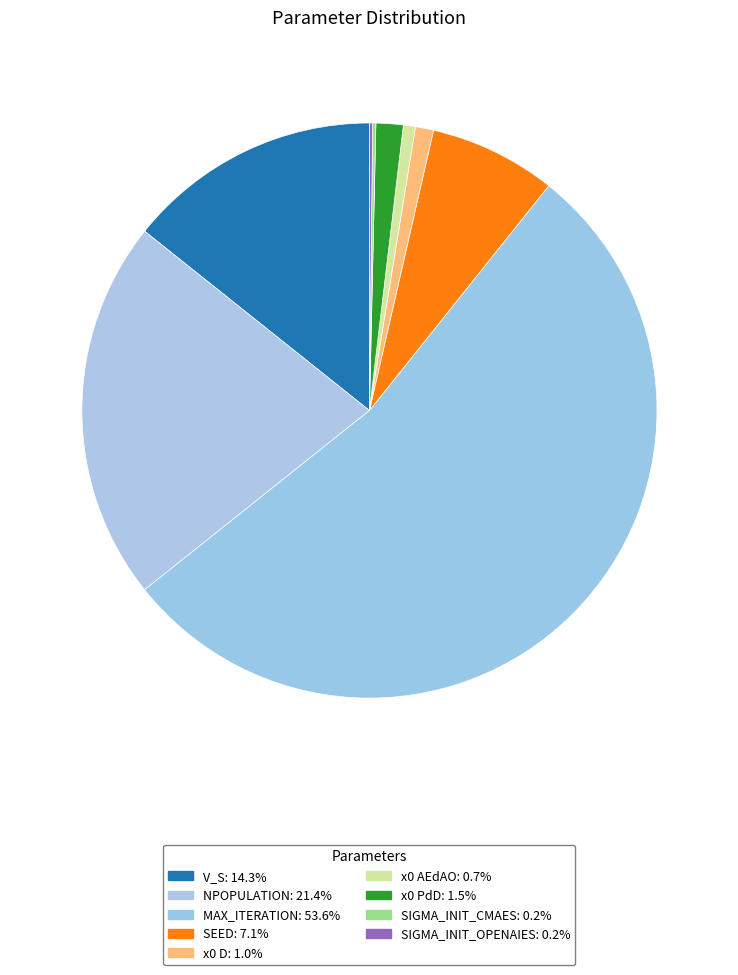

To the nearest percent, what is the combined percentage of x0 D and MAX_ITERATION?

55%